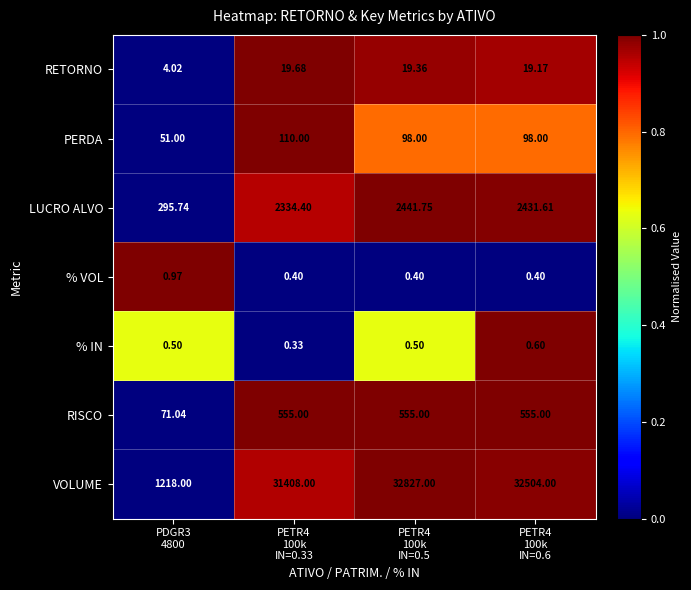

Which series has the largest range (max minus min)?

VOLUME